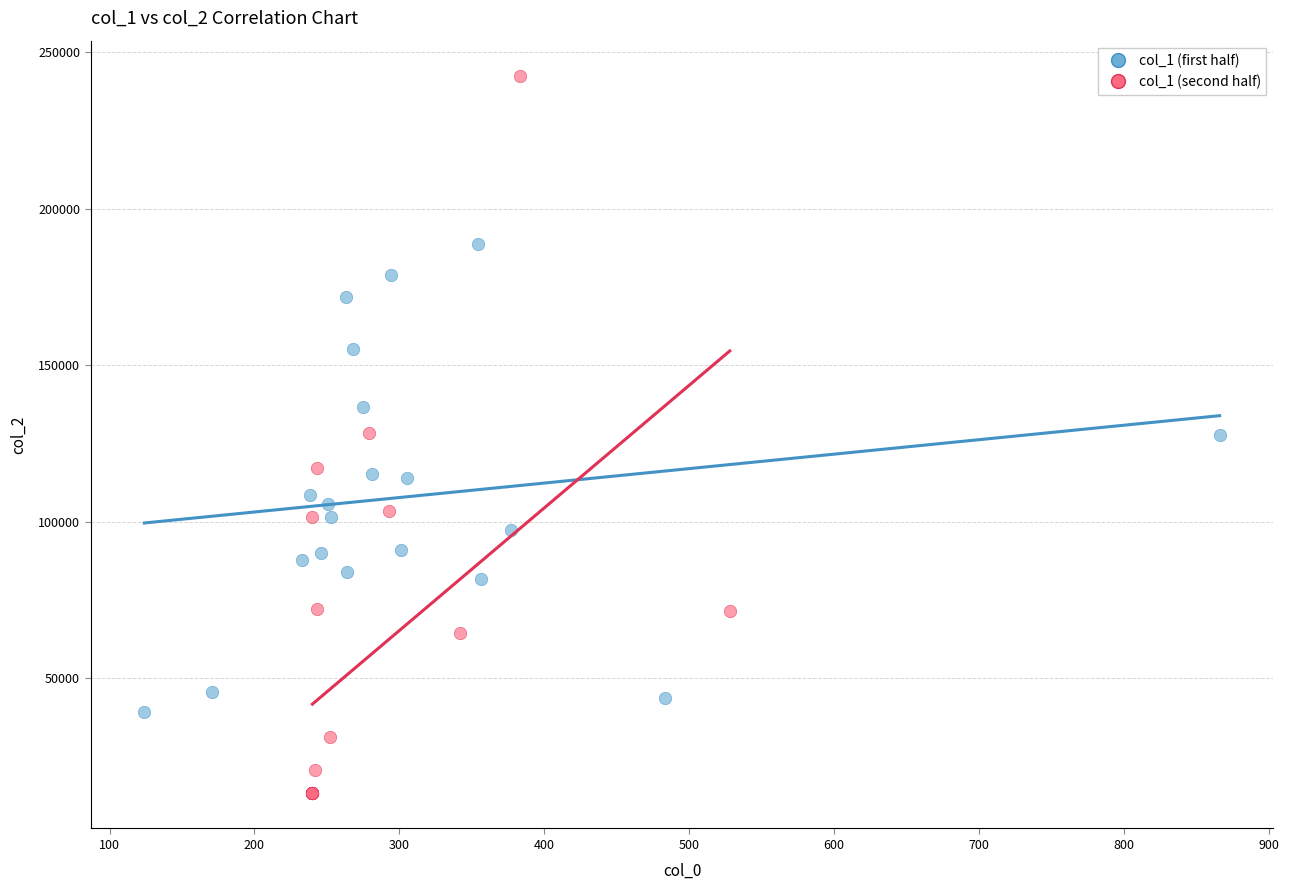

Which series reaches the maximum Y coordinate?

col_1 (second half)